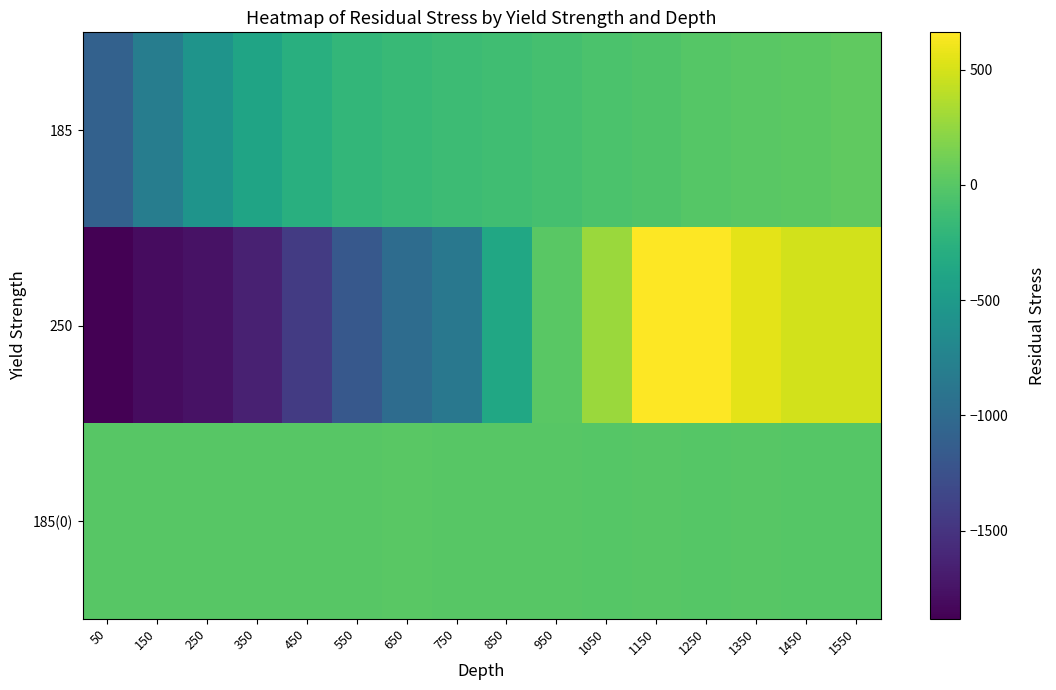

Reading left to right, list all the values displayed in this chart.

185: 50=-1096.6	150=-806.0	250=-570.4	350=-393.7	450=-273.3	550=-199.9	650=-164.0	750=-140.1	850=-113.6	950=-88.4	1050=-59.2	1150=-35.3	1250=-8.8	1350=7.0	1450=25.5	1550=44.0
250: 50=-1882.9	150=-1798.2	250=-1757.7	350=-1647.1	450=-1437.1	550=-1179.2	650=-984.0	750=-862.4	850=-368.8	950=6.8	1050=279.3	1150=662.4	1250=658.4	1350=558.6	1450=492.0	1550=492.0
185(0): 50=0.0	150=0.0	250=0.0	350=0.0	450=3.4	550=0.0	650=14.9	750=0.0	850=5.3	950=0.0	1050=-5.6	1150=0.0	1250=-6.1	1350=0.0	1450=-7.7	1550=-9.4